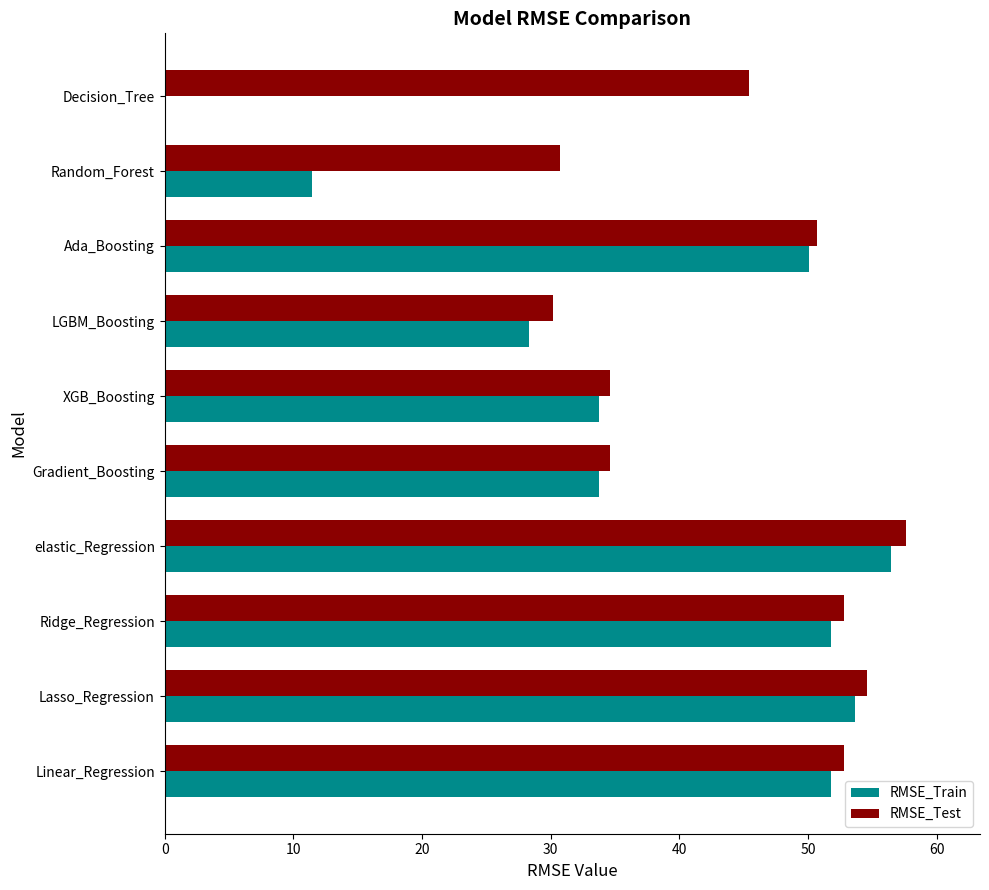

How many data points does each series have?

10